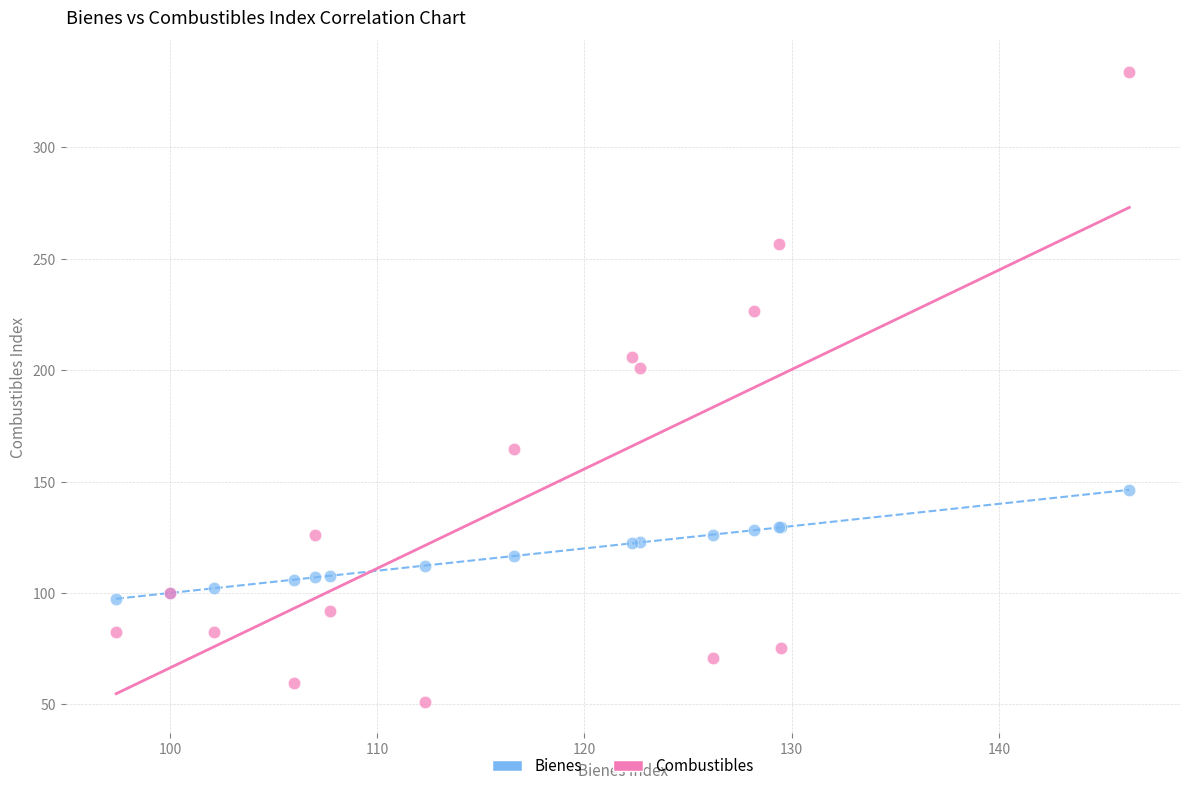

Which series has the largest Y range (max minus min)?

Combustibles